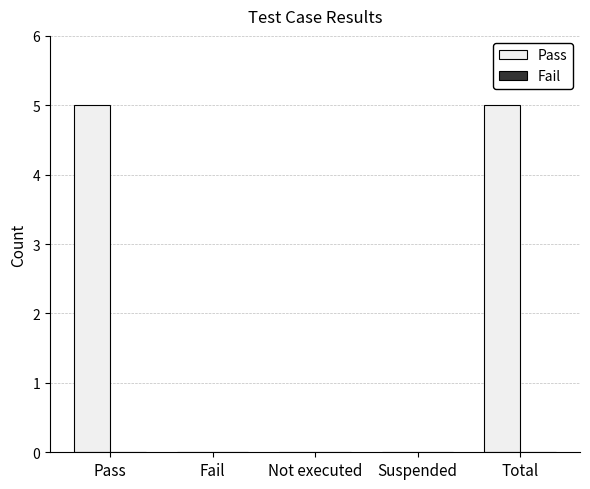

Count the number of categories in the chart.

5